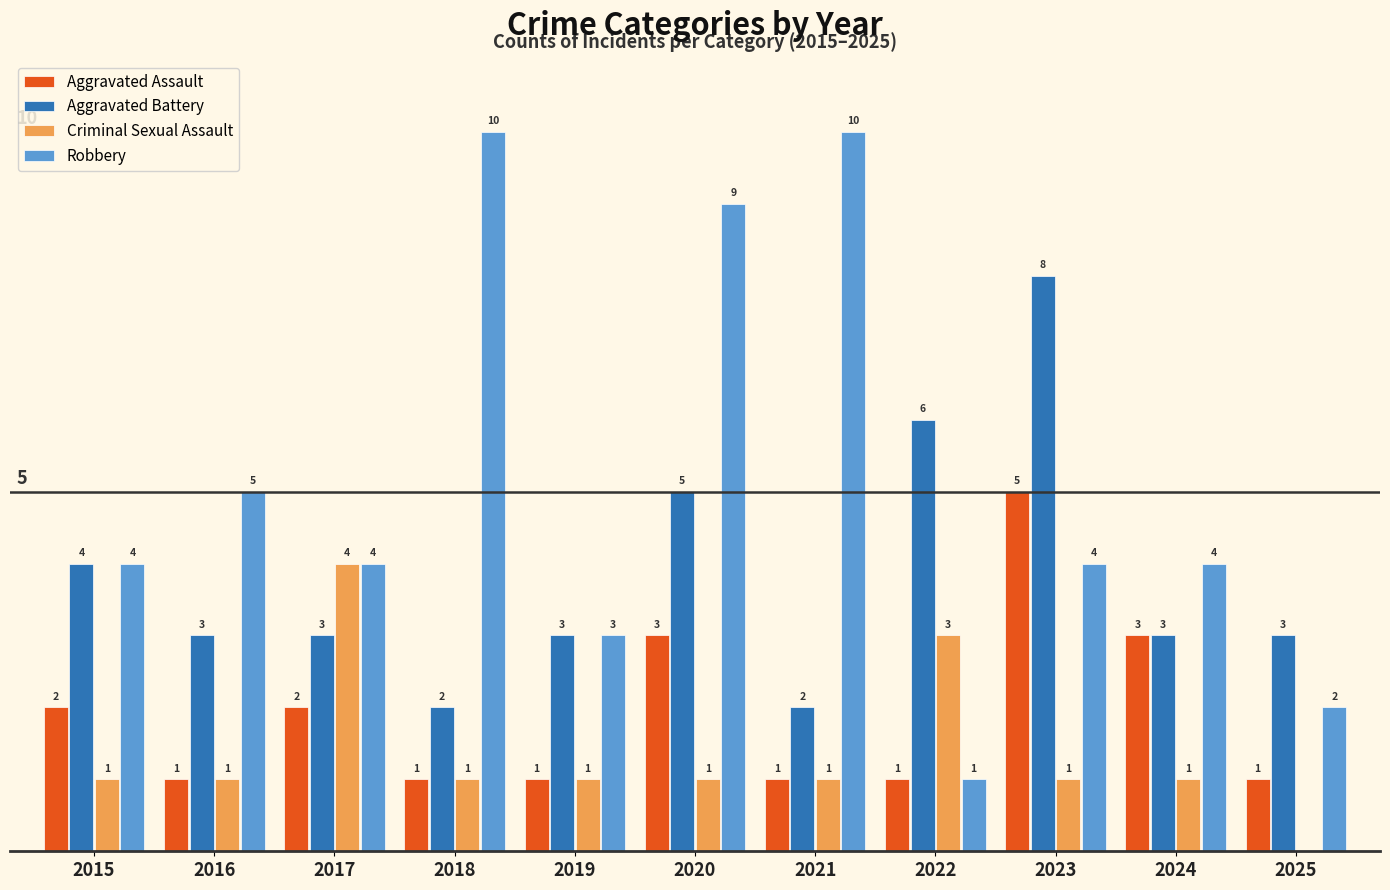

How many Robbery values are between 3 and 9?

7